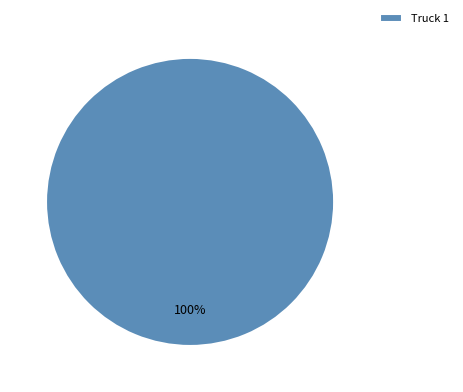

Which slice represents more than half of the pie?

Truck 1